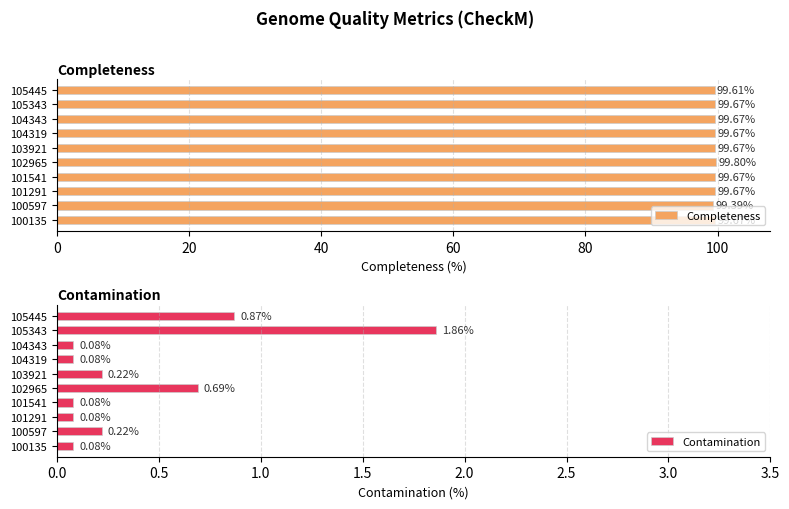

Count the Completeness values in the range 99 to 100.

10